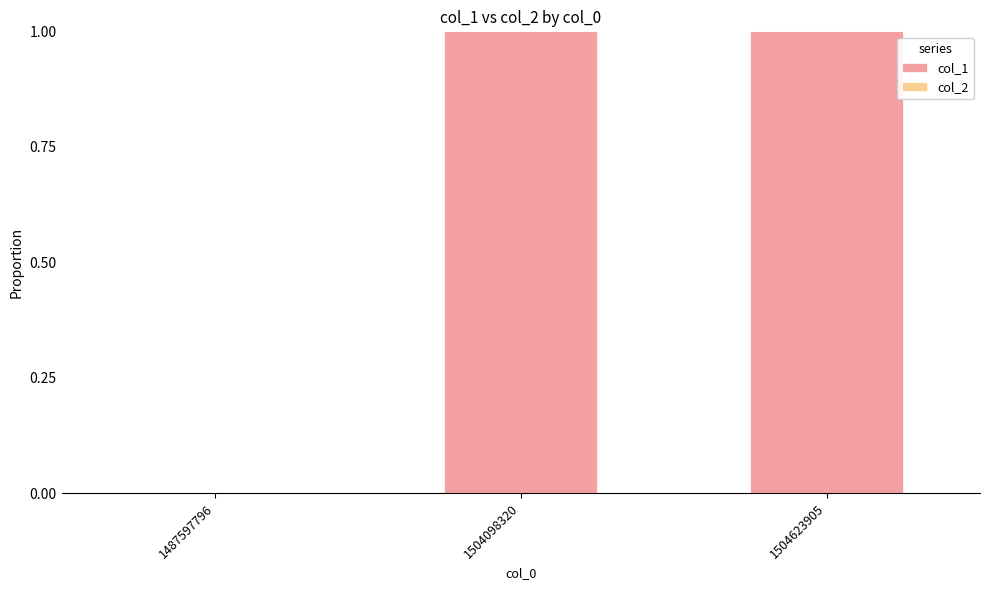

Which has a higher value, 1487597796 or 1504098320?

1504098320